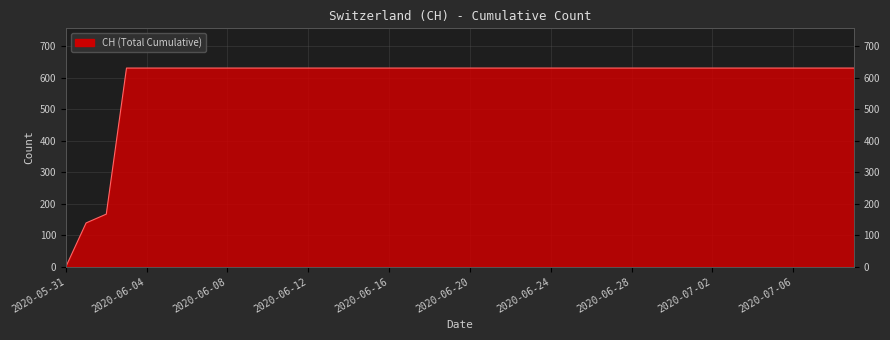

What position from the left is 2020-06-08?

9